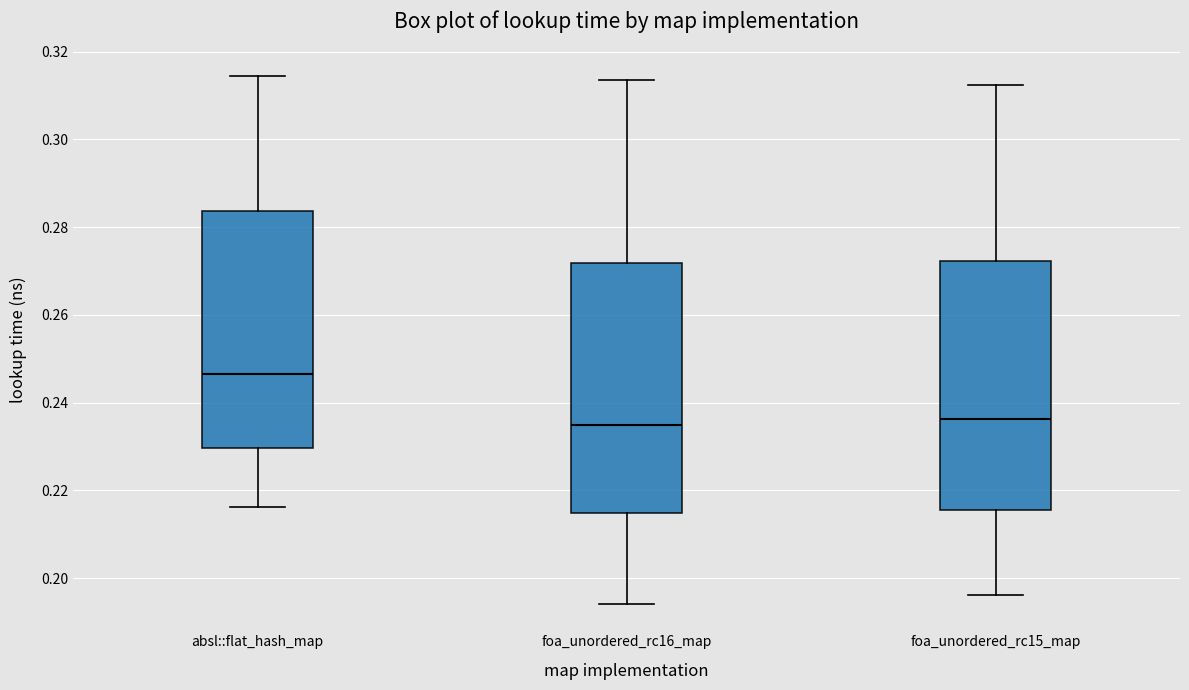

Reading left to right, transcribe this box plot: for each box, give where its median line is, the range the box spans, and where its two whiskers end, as read against the y-axis. The values are not printed on the chart, so give them approximately, as read against the axis.

absl::flat_hash_map: median 0.246, box 0.230 to 0.284, whiskers 0.216 to 0.314
foa_unordered_rc16_map: median 0.234, box 0.214 to 0.272, whiskers 0.194 to 0.314
foa_unordered_rc15_map: median 0.236, box 0.216 to 0.272, whiskers 0.196 to 0.312